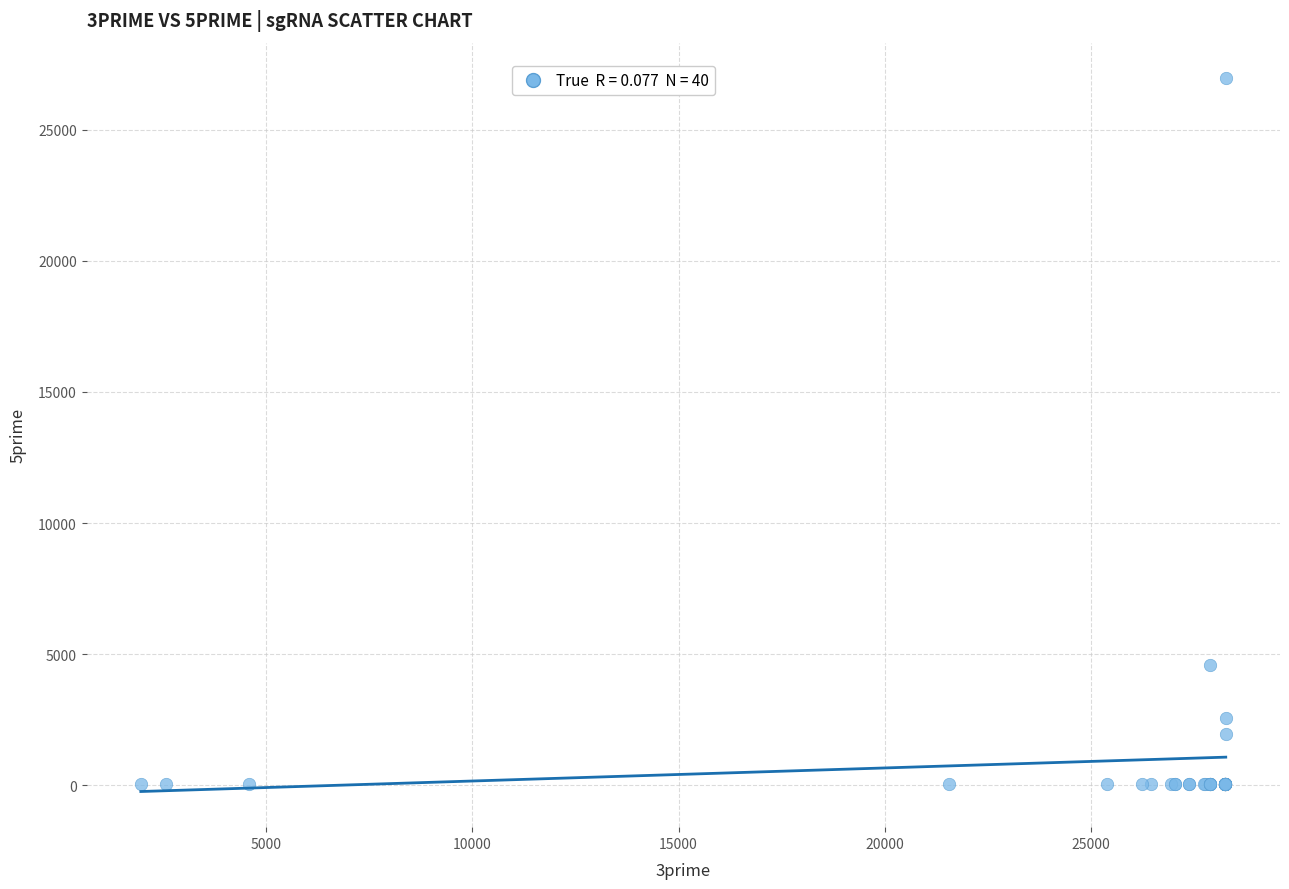

What Y value in the scatter plot is closest to 13503?

4594